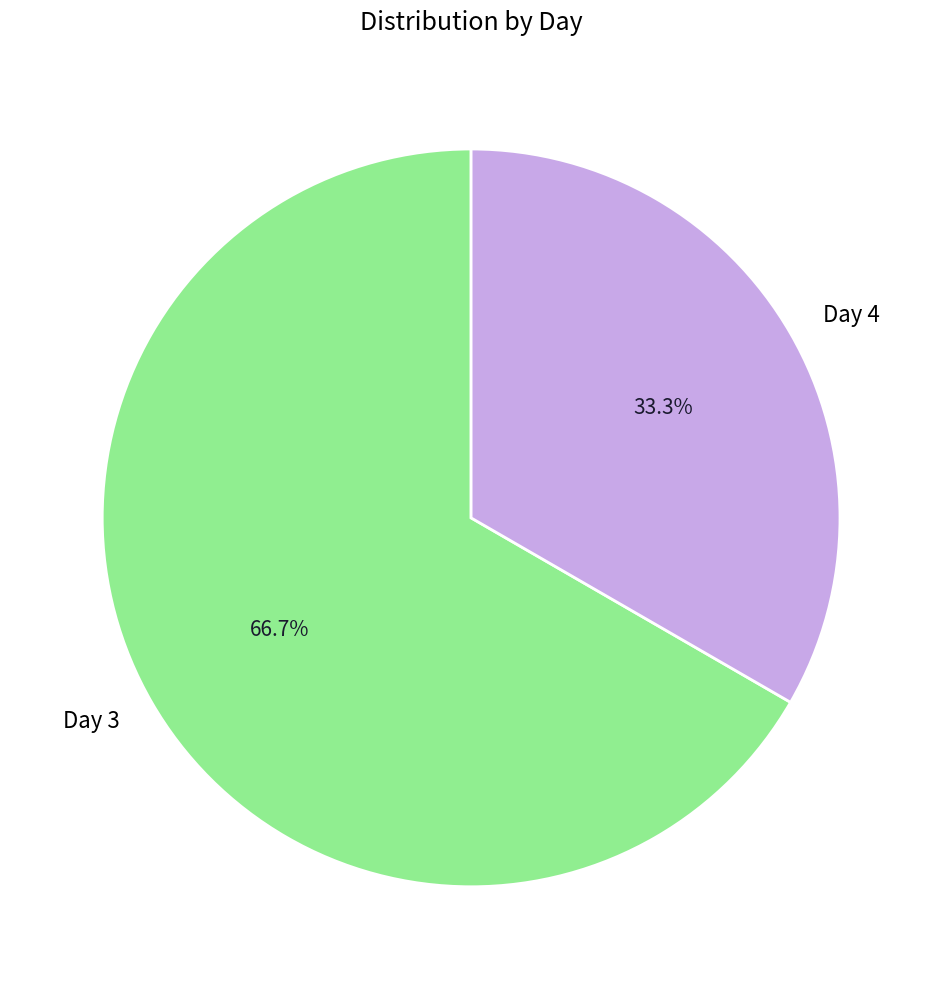

The Day 3 slice represents 67% of the pie. True or false?

True